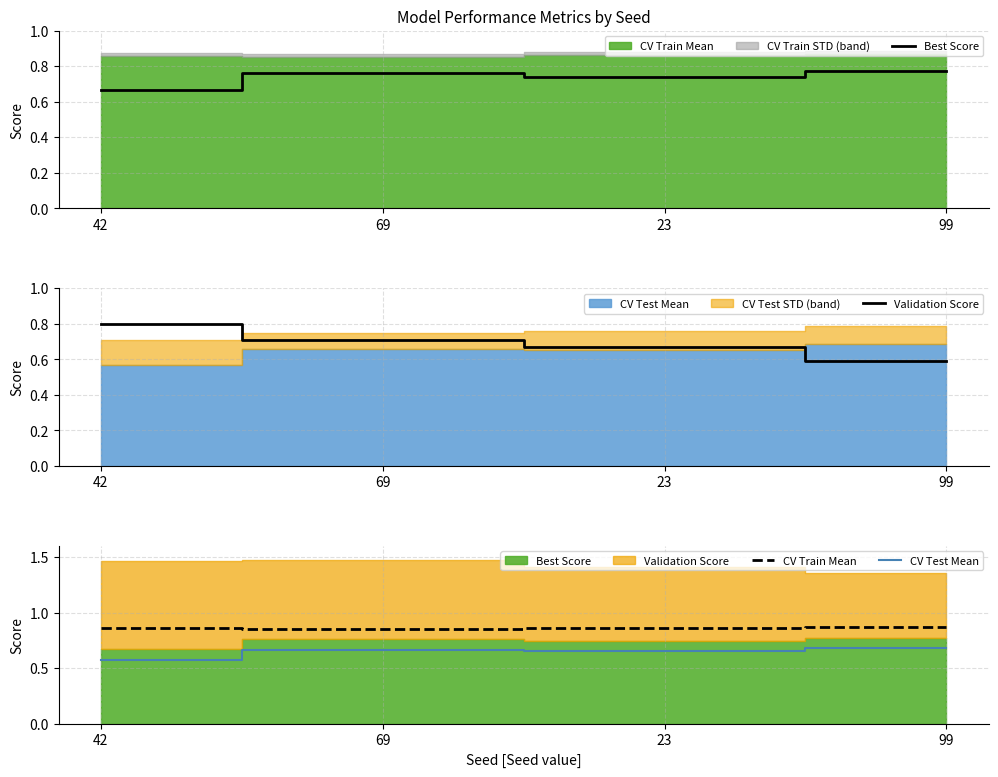

True or false: CV Train Mean and CV Test Mean cross at least once.

False